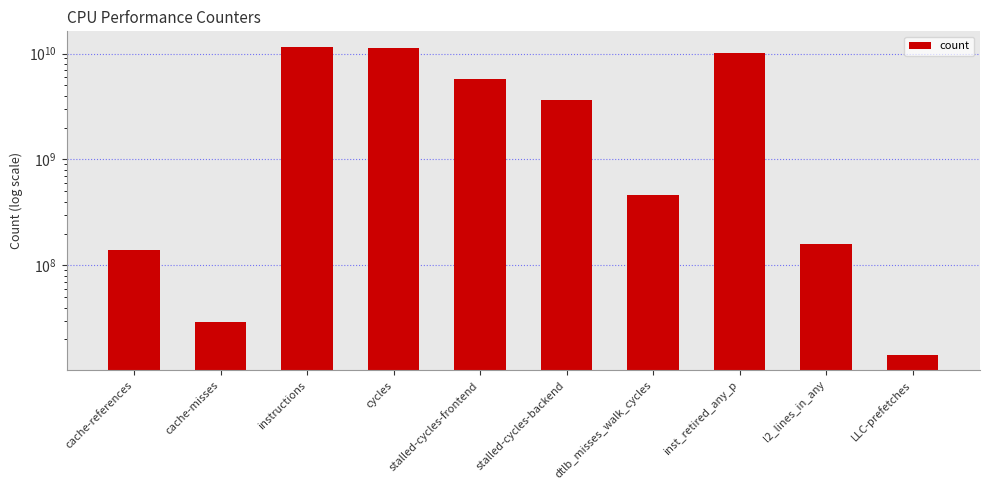

Rank the categories by value from highest to lowest.

instructions, cycles, inst_retired_any_p, stalled-cycles-frontend, stalled-cycles-backend, dtlb_misses_walk_cycles, l2_lines_in_any, cache-references, cache-misses, LLC-prefetches